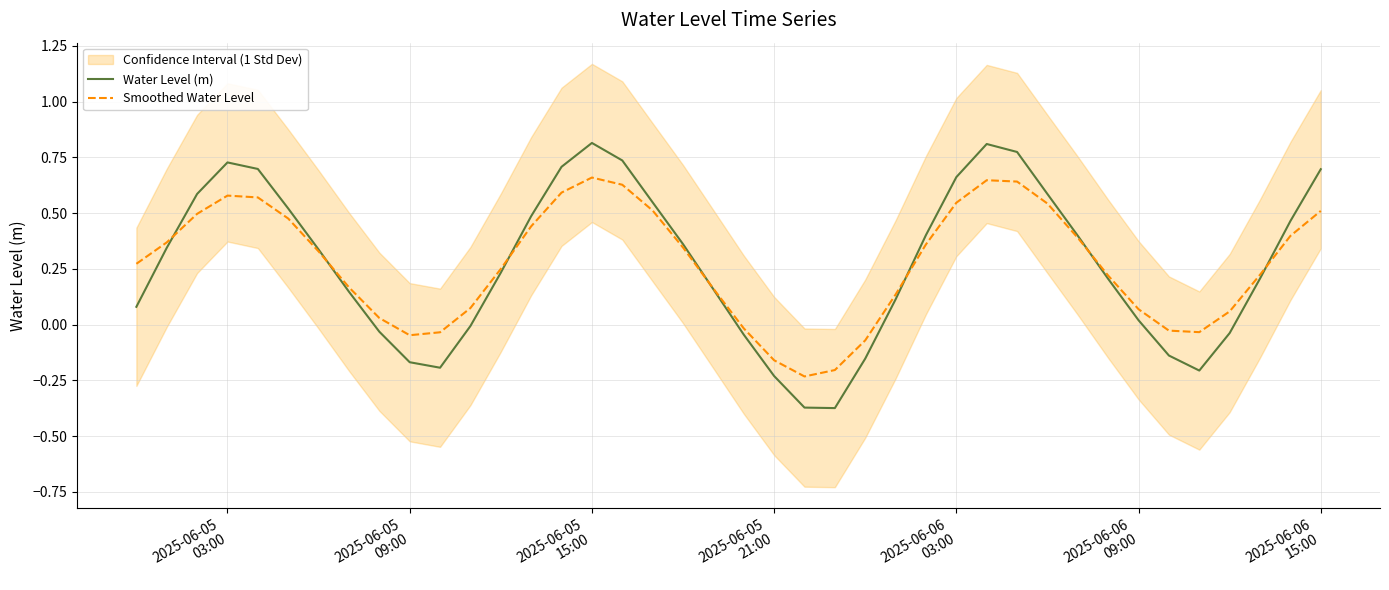

What is the difference between the maximum and minimum values in the Water Level (m) series?

1.2